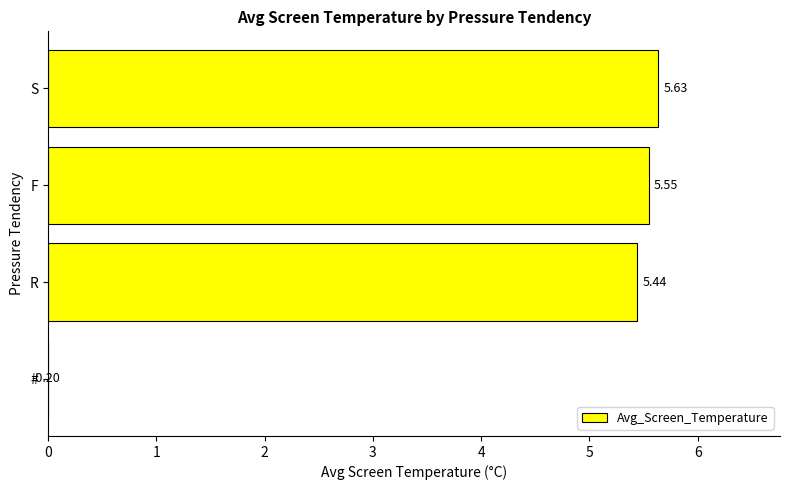

Reading right to left, list all the values displayed in this chart.

5.6	5.5	5.4	-0.2